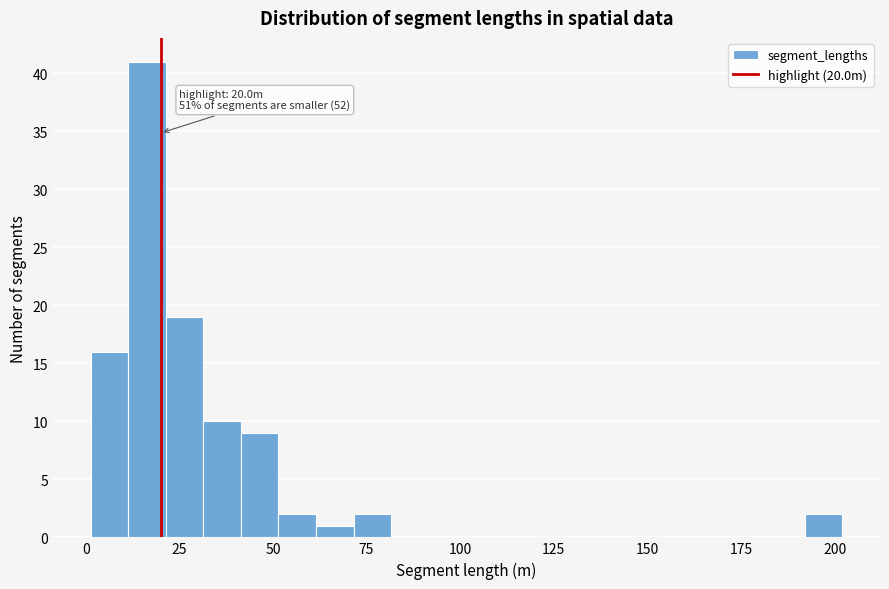

Around what value on the x-axis is the tallest bar? Give the approximate position of its centre, as read against the axis.

15